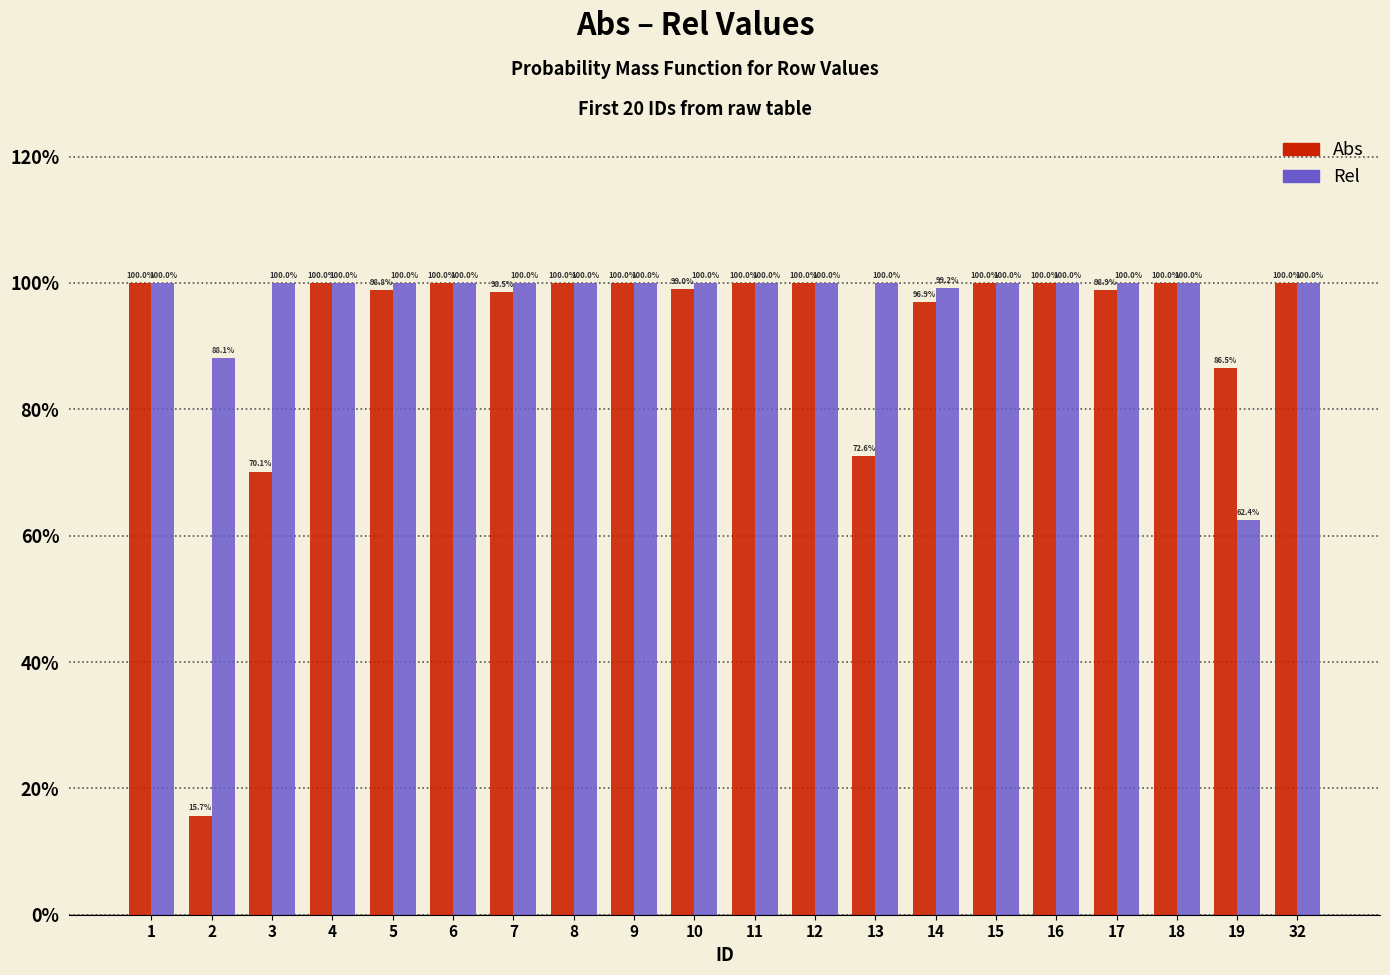

What are all the series names shown in the legend?

Abs, Rel